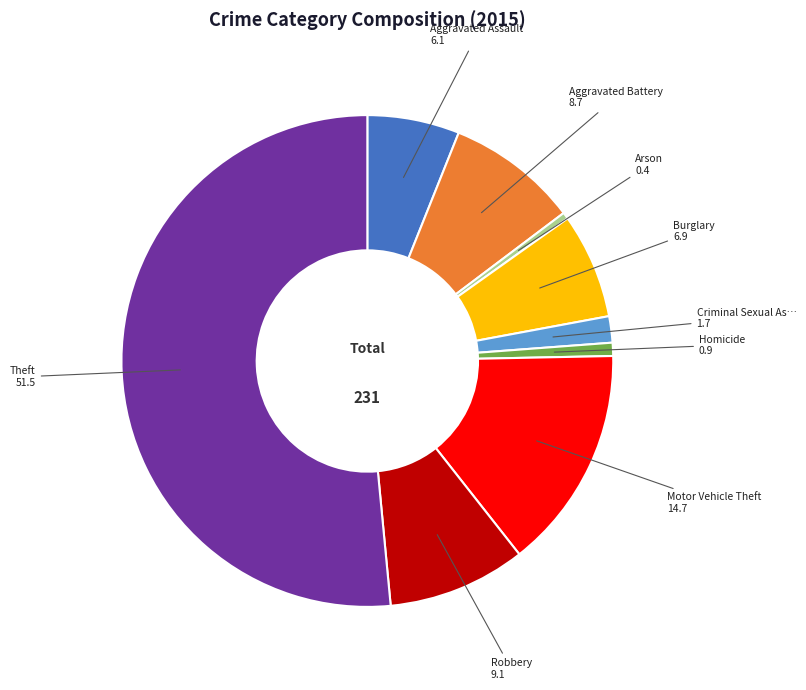

Is there a majority slice in this chart?

Yes